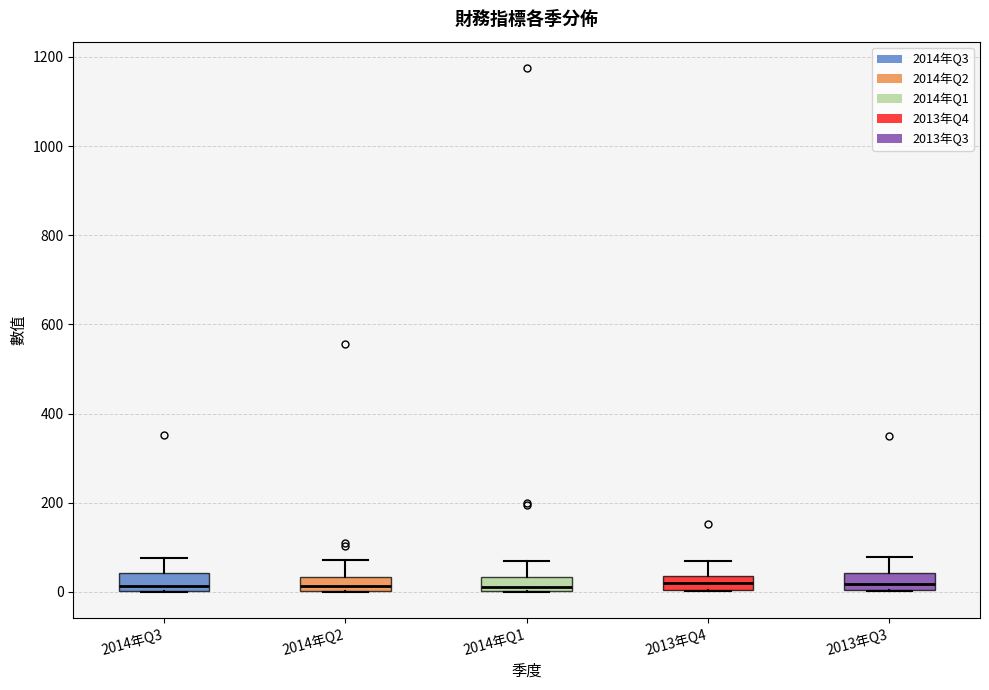

Reading left to right, transcribe this box plot: for each box, give where its median line is, the range the box spans, and where its two whiskers end, as read against the y-axis. The values are not printed on the chart, so give them approximately, as read against the axis.

2014年Q3: median 20, box 0 to 40, whiskers 0 to 80
2014年Q2: median 20, box 0 to 40, whiskers 0 to 80
2014年Q1: median 20, box 0 to 40, whiskers 0 to 60
2013年Q4: median 20, box 0 to 40, whiskers 0 to 60
2013年Q3: median 20, box 0 to 40, whiskers 0 to 80